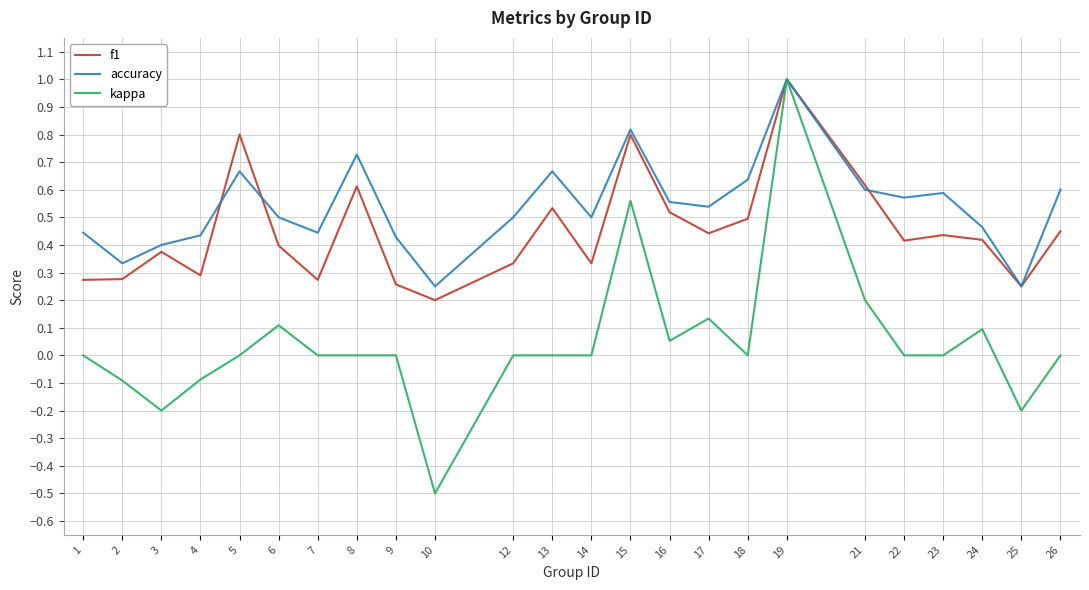

Is it true that accuracy equals 1.2 at 13?

False